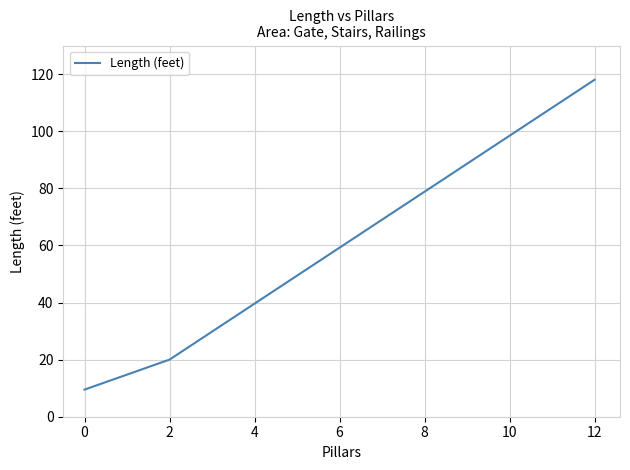

What is the difference between the second highest and minimum values?

10.5